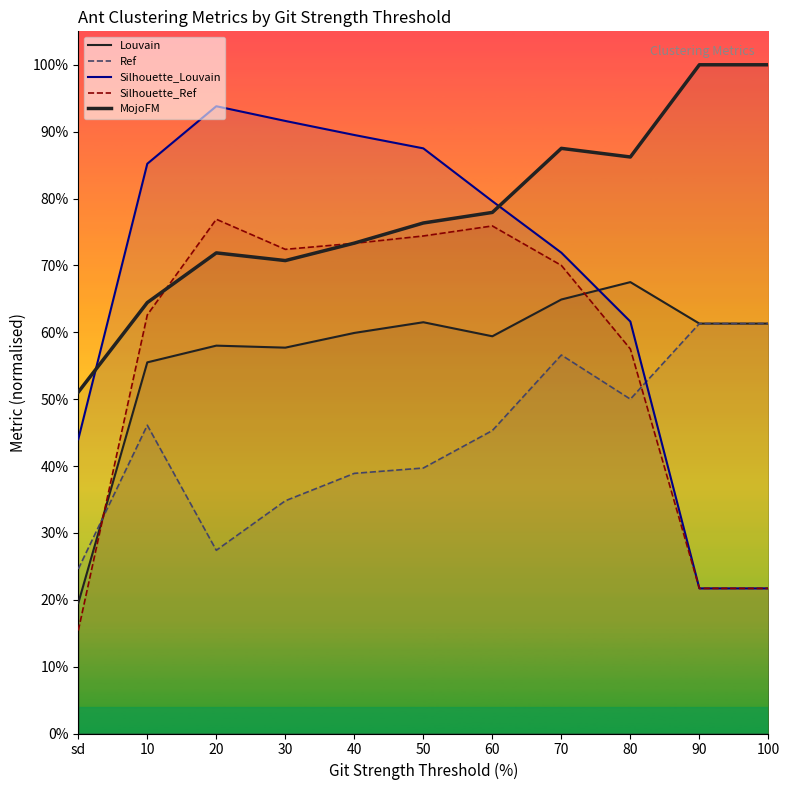

In Silhouette_Ref, how many points are higher than both neighbors (excluding endpoints)?

2